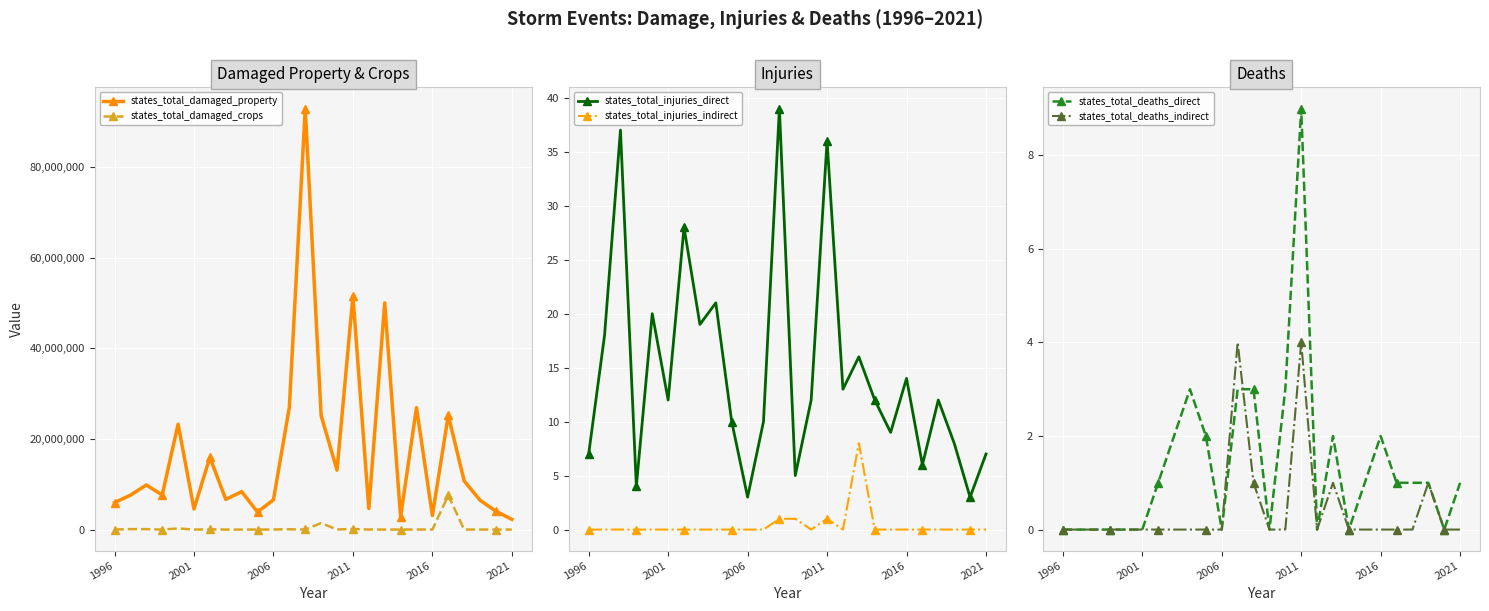

Reading left to right, list all the values displayed in this chart.

states_total_damaged_property: 5951450	7597350	9844500	7641000	23265650	4543900	15950600	6662350	8370600	3867500	6575100	27019200	92977500	25174500	13122850	51580450	4653950	50058670	2842750	26925250	3108700	25219600	10741510	6480730	4031160	2256140
states_total_damaged_crops: 11800	94500	90000	0	250000	0	50000	0	0	0	15500	63100	16000	1425000	17000	127000	4000	2000	0	14000	0	7550000	600	5230	310	130
states_total_injuries_direct: 7	18	37	4	20	12	28	19	21	10	3	10	39	5	12	36	13	16	12	9	14	6	12	8	3	7
states_total_injuries_indirect: 0	0	0	0	0	0	0	0	0	0	0	0	1	1	0	1	0	8	0	0	0	0	0	0	0	0
states_total_deaths_direct: 0	0	0	0	0	0	1	2	3	2	0	3	3	0	3	9	0	2	0	1	2	1	1	1	0	1
states_total_deaths_indirect: 0	0	0	0	0	0	0	0	0	0	0	4	1	0	0	4	0	1	0	0	0	0	0	1	0	0